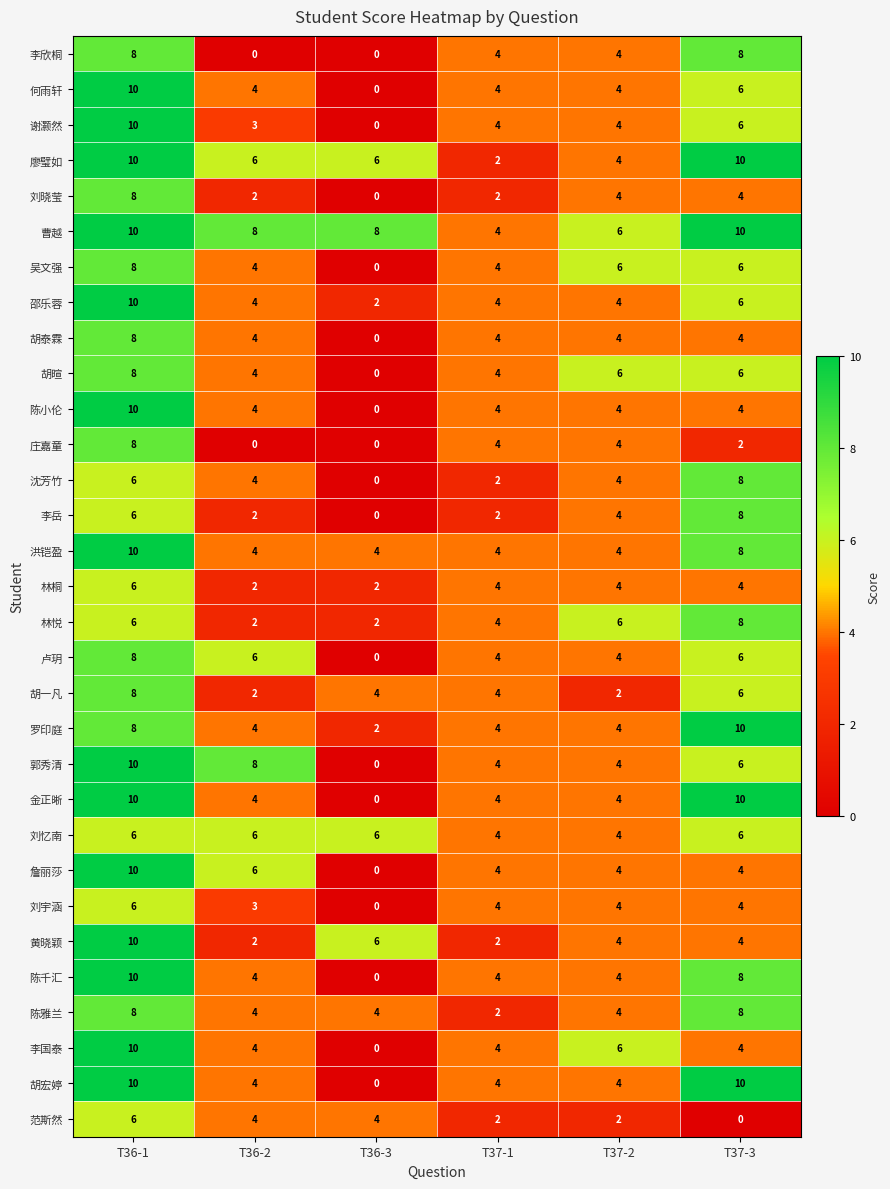

Is the value of 郭秀清 at T37-3 greater than the value of 谢灏然 at T37-1?

Yes